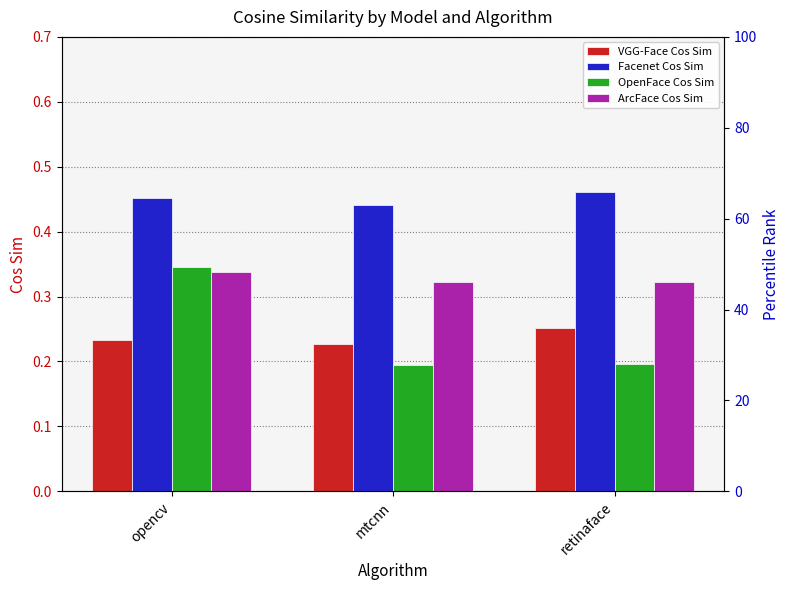

At which category does the chart reach its peak across all series?

retinaface